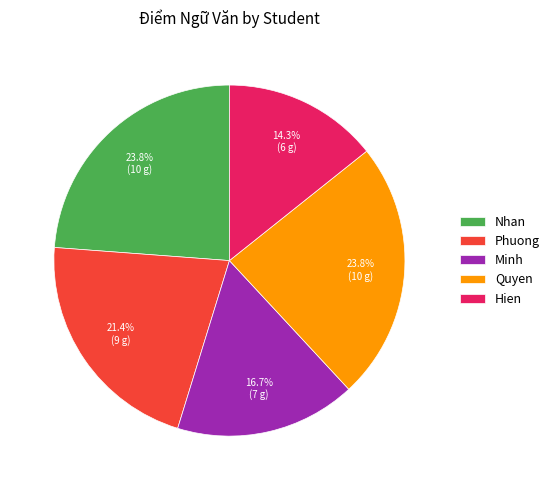

Does Hien account for over 50% of the chart?

No